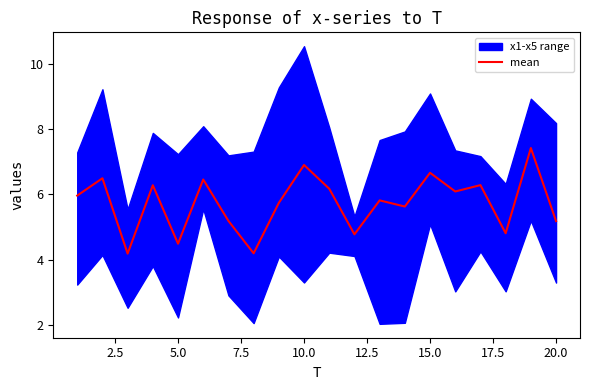

What is the minimum value for mean?

4.2